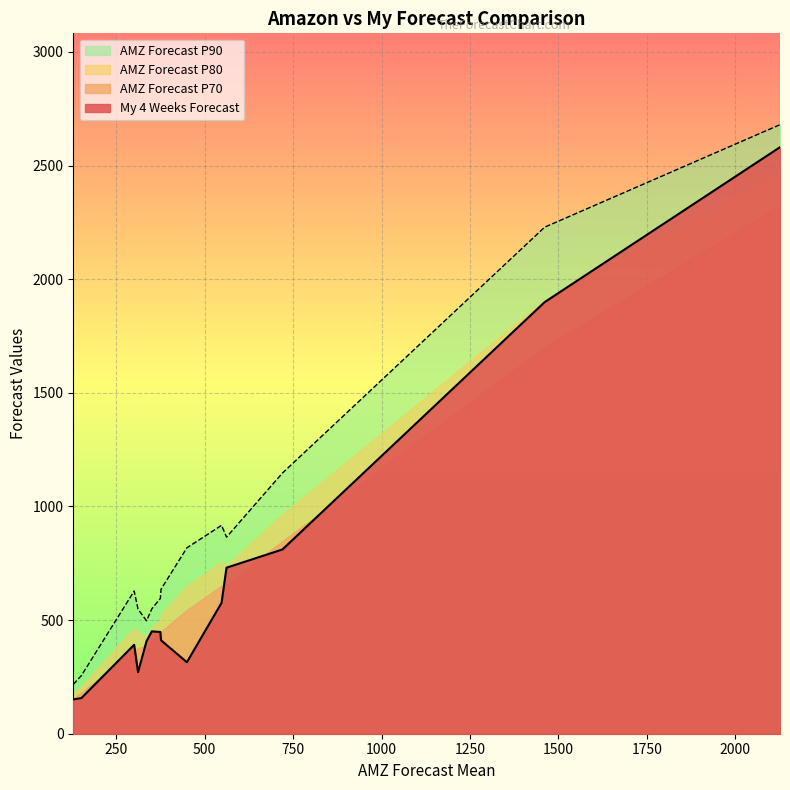

True or false: My 4 Weeks Forecast and AMZ Forecast P90 intersect in this chart.

False